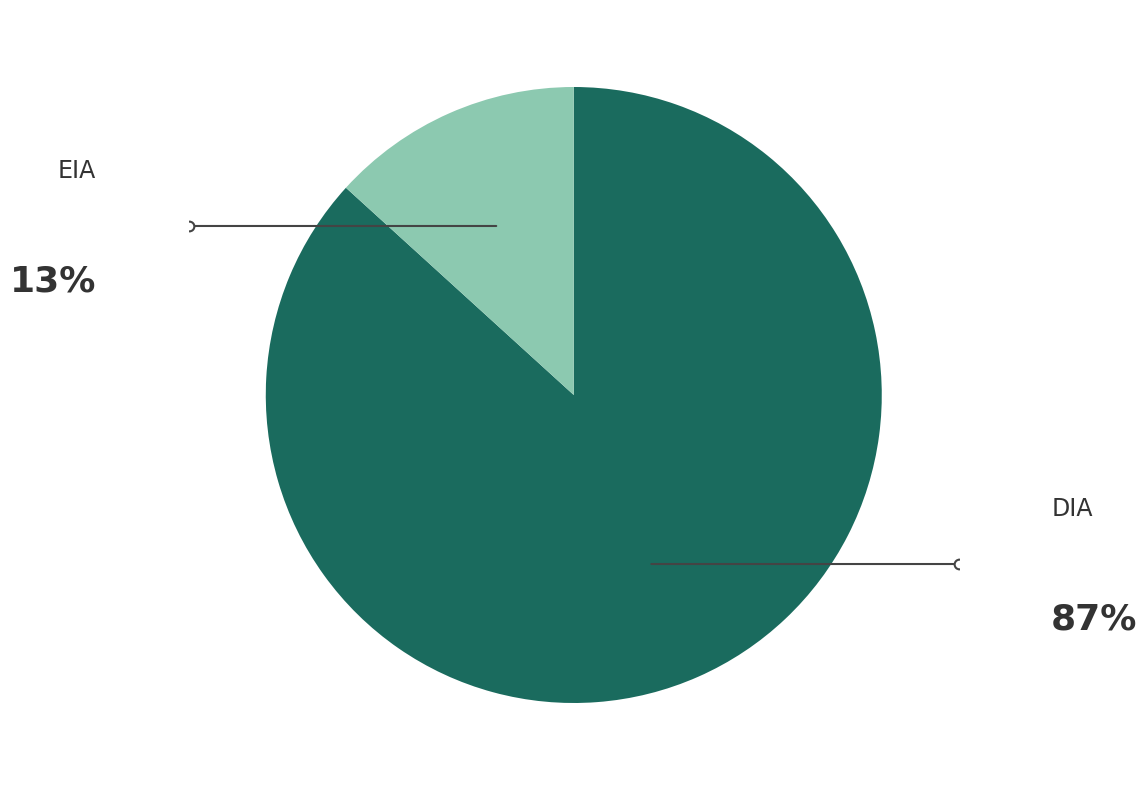

Is there any slice that represents more than half of the pie?

Yes